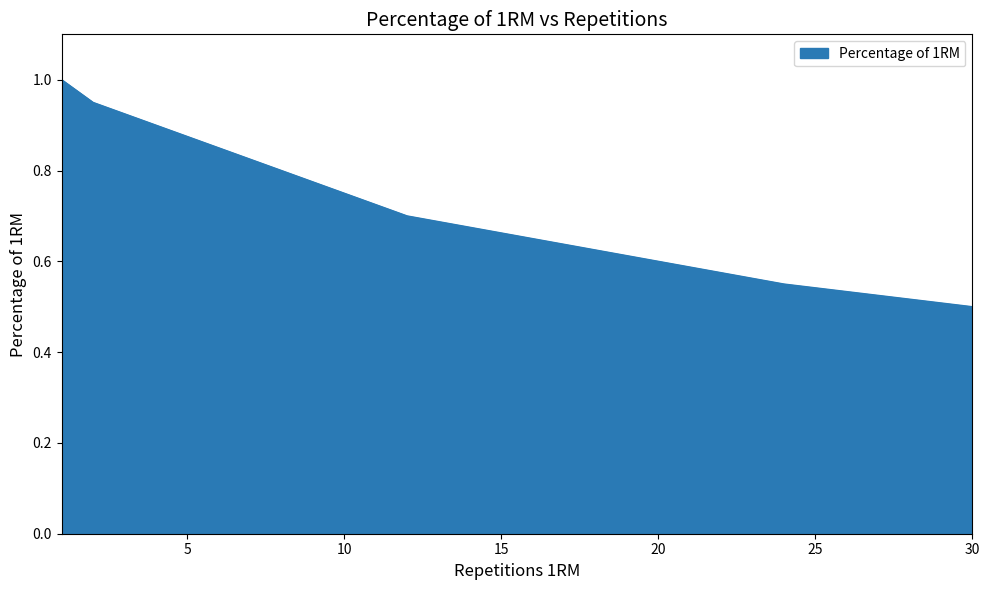

What is the maximum value shown in the chart?

1.0